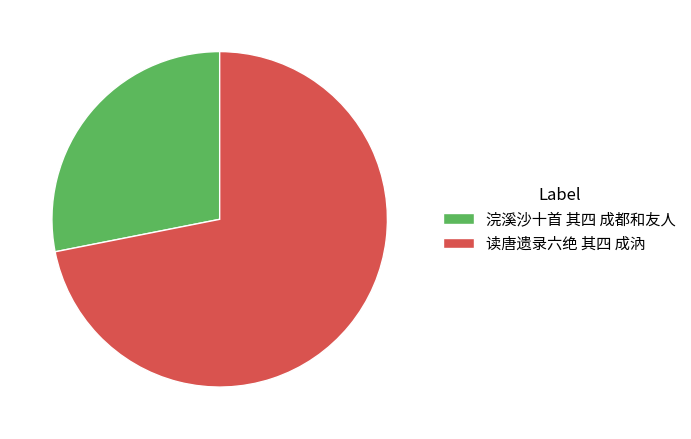

What is the largest slice in the pie chart?

读唐遗录六绝 其四 成汭